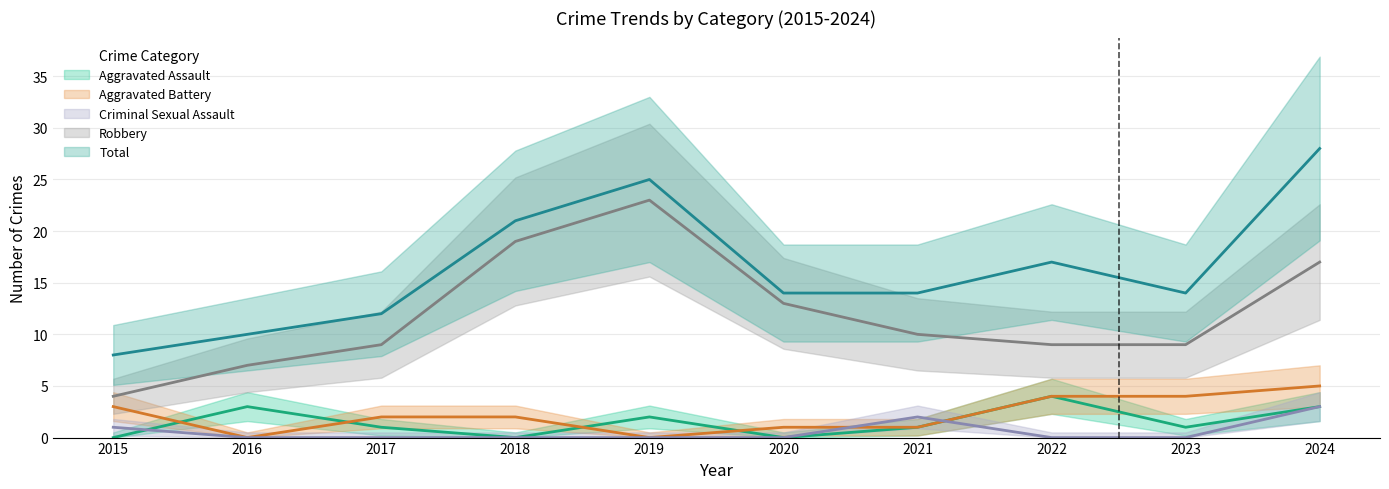

Reading left to right, list all the values displayed in this chart.

Aggravated Assault: 0	3	1	0	2	0	1	4	1	3
Aggravated Battery: 3	0	2	2	0	1	1	4	4	5
Criminal Sexual Assault: 1	0	0	0	0	0	2	0	0	3
Robbery: 4	7	9	19	23	13	10	9	9	17
Total: 8	10	12	21	25	14	14	17	14	28